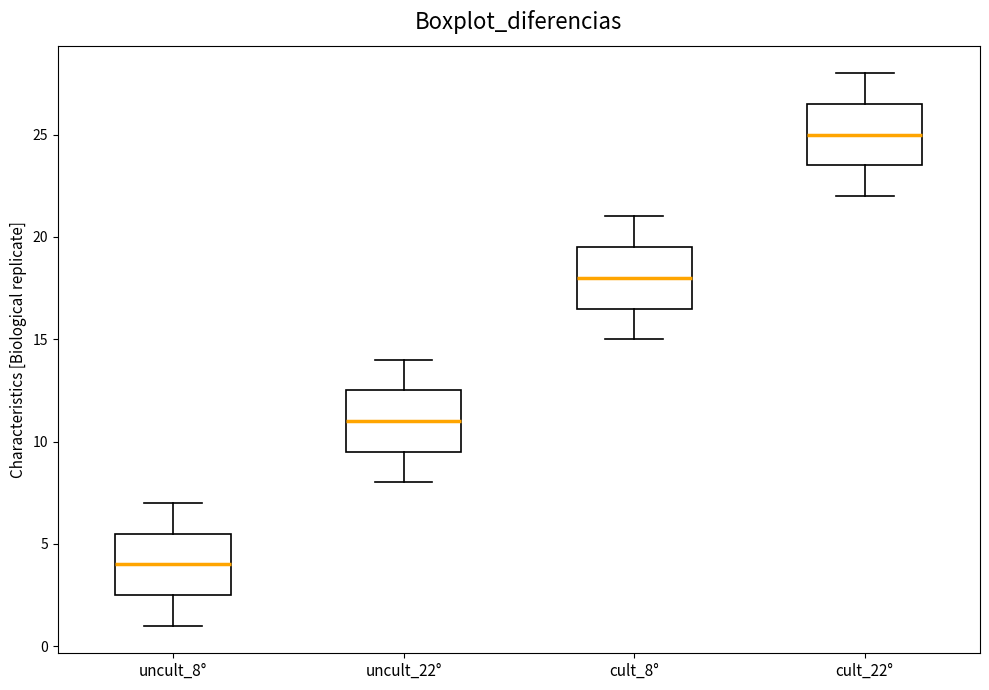

Reading left to right, read every box against the y-axis: the position of its median line, the range the box covers, and the ends of its whiskers. The values are not printed on the chart, so give them approximately, as read against the axis.

uncult_8°: median 4.0, box 2.5 to 5.5, whiskers 1.0 to 7.0
uncult_22°: median 11.0, box 9.5 to 12.5, whiskers 8.0 to 14.0
cult_8°: median 18.0, box 16.5 to 19.5, whiskers 15.0 to 21.0
cult_22°: median 25.0, box 23.5 to 26.5, whiskers 22.0 to 28.0